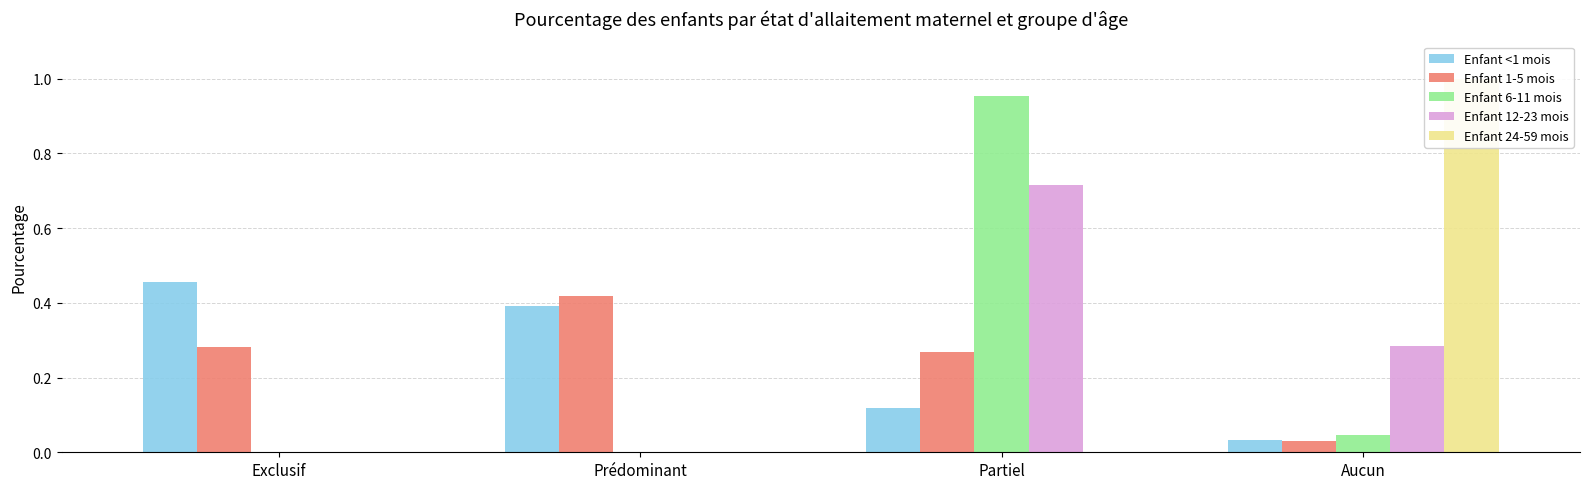

Rank the series by their maximum value, from lowest to highest.

Enfant 1-5 mois, Enfant <1 mois, Enfant 12-23 mois, Enfant 6-11 mois, Enfant 24-59 mois